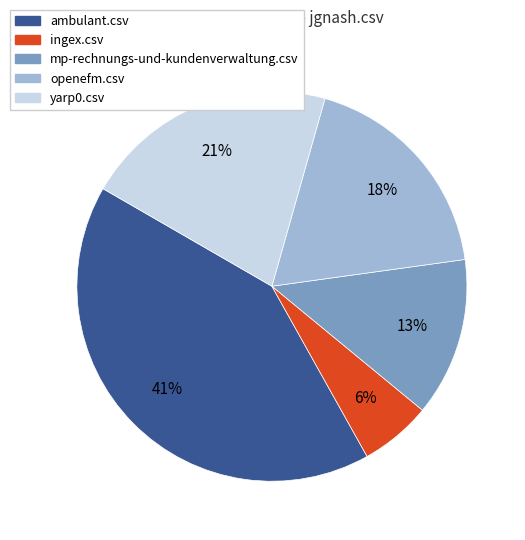

Do mp-rechnungs-und-kundenverwaltung.csv and openefm.csv together represent more than half of the pie?

No